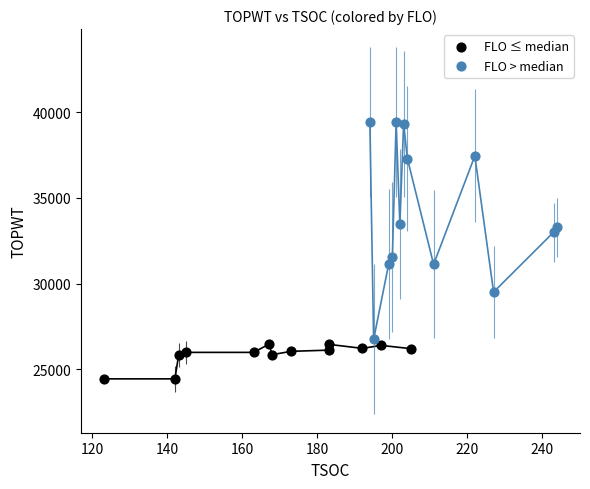

What are all the series names shown in the legend?

FLO ≤ median, FLO > median